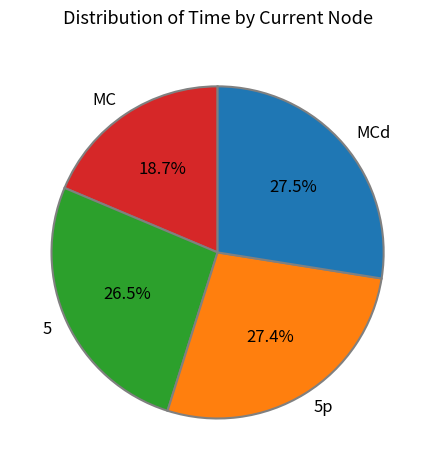

Which slice is the smallest?

MC